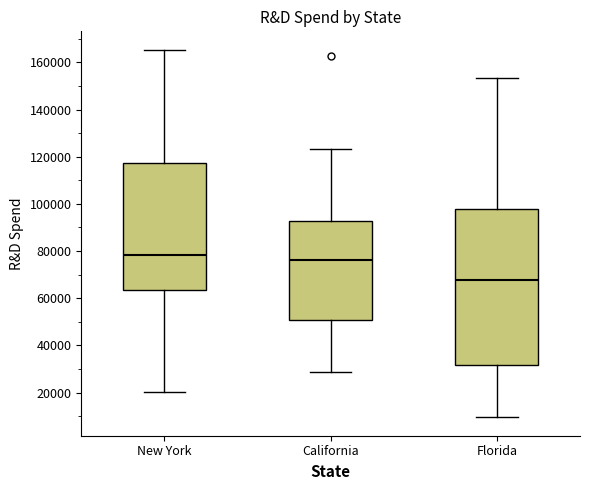

Comparing the boxes themselves (not the whiskers), which one is the tallest?

Florida